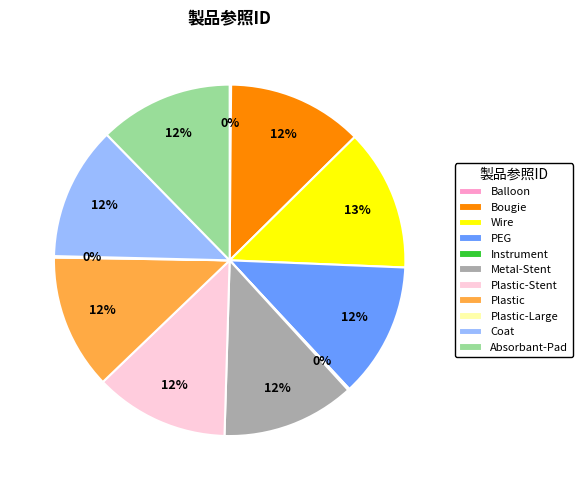

Which slice is the largest?

Wire